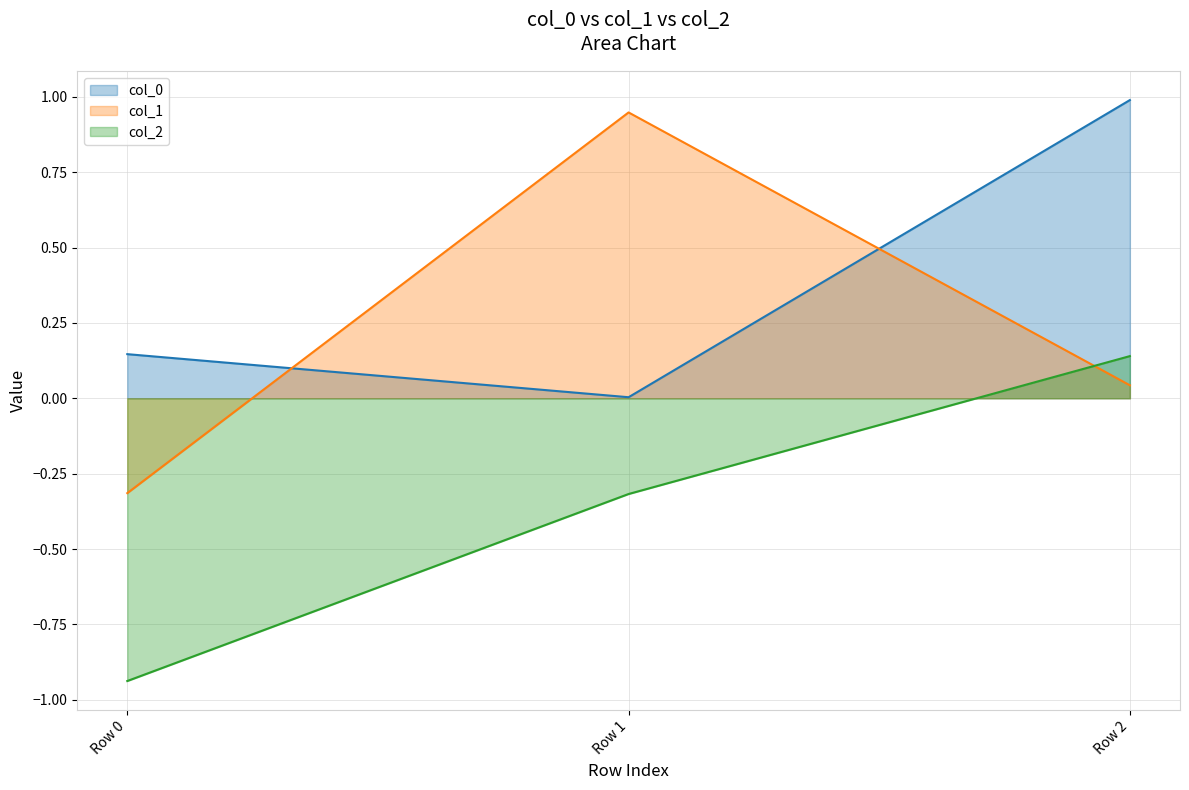

Which category has the highest value in the col_2 series?

Row 2